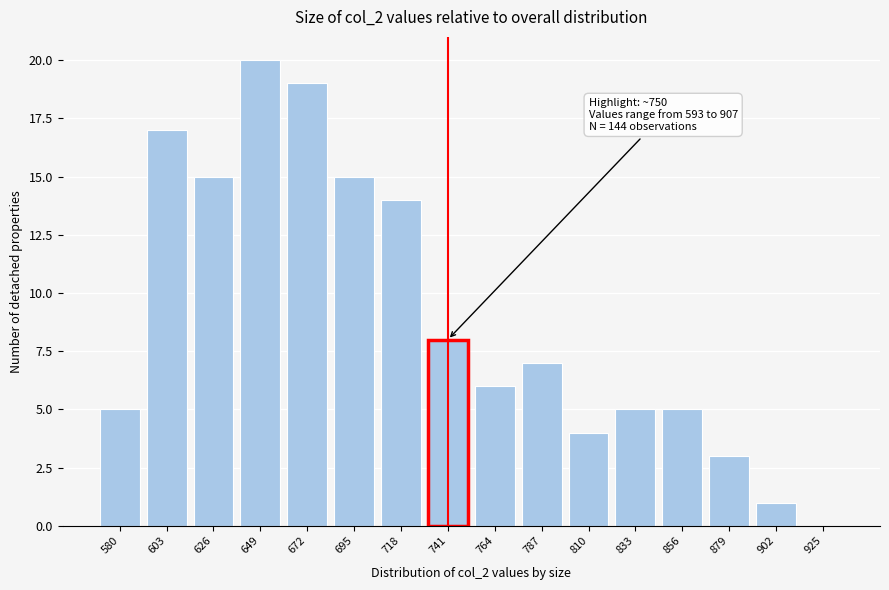

Reading left to right, list all the values displayed in this chart.

580=5	603=17	626=15	649=20	672=19	695=15	718=14	741=8	764=6	787=7	810=4	833=5	856=5	879=3	902=1	925=0